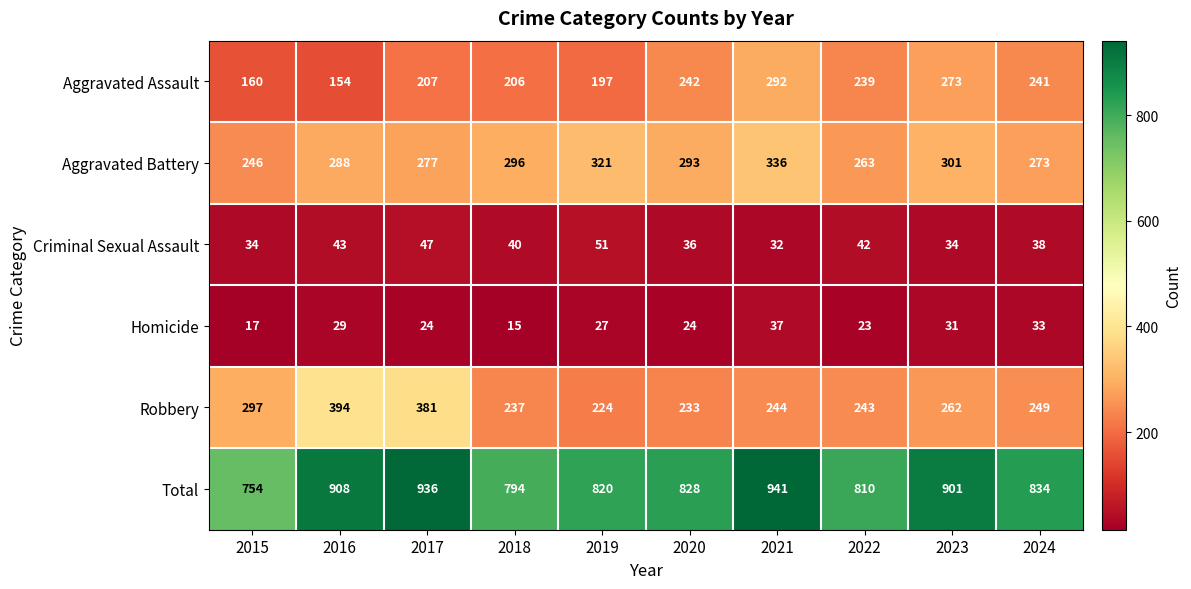

At 2015, list the series in order from largest to smallest.

Total, Robbery, Aggravated Battery, Aggravated Assault, Criminal Sexual Assault, Homicide